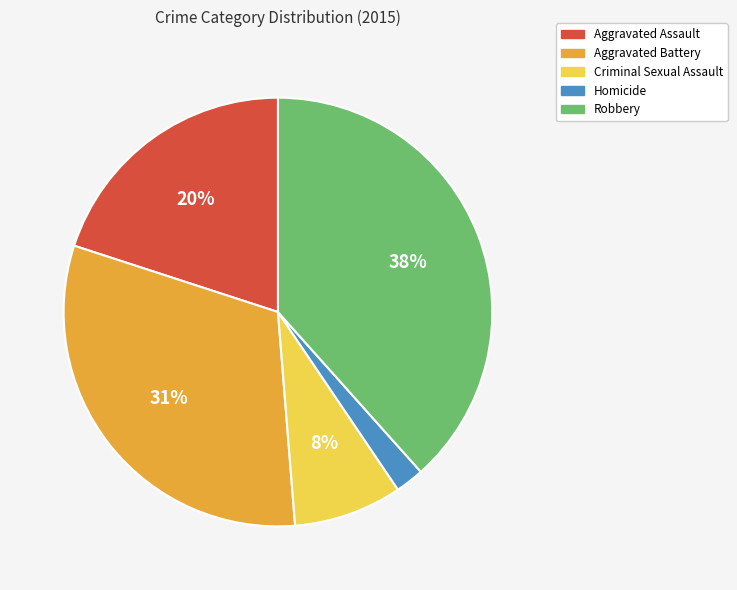

Rank the categories by value from lowest to highest.

Homicide, Criminal Sexual Assault, Aggravated Assault, Aggravated Battery, Robbery